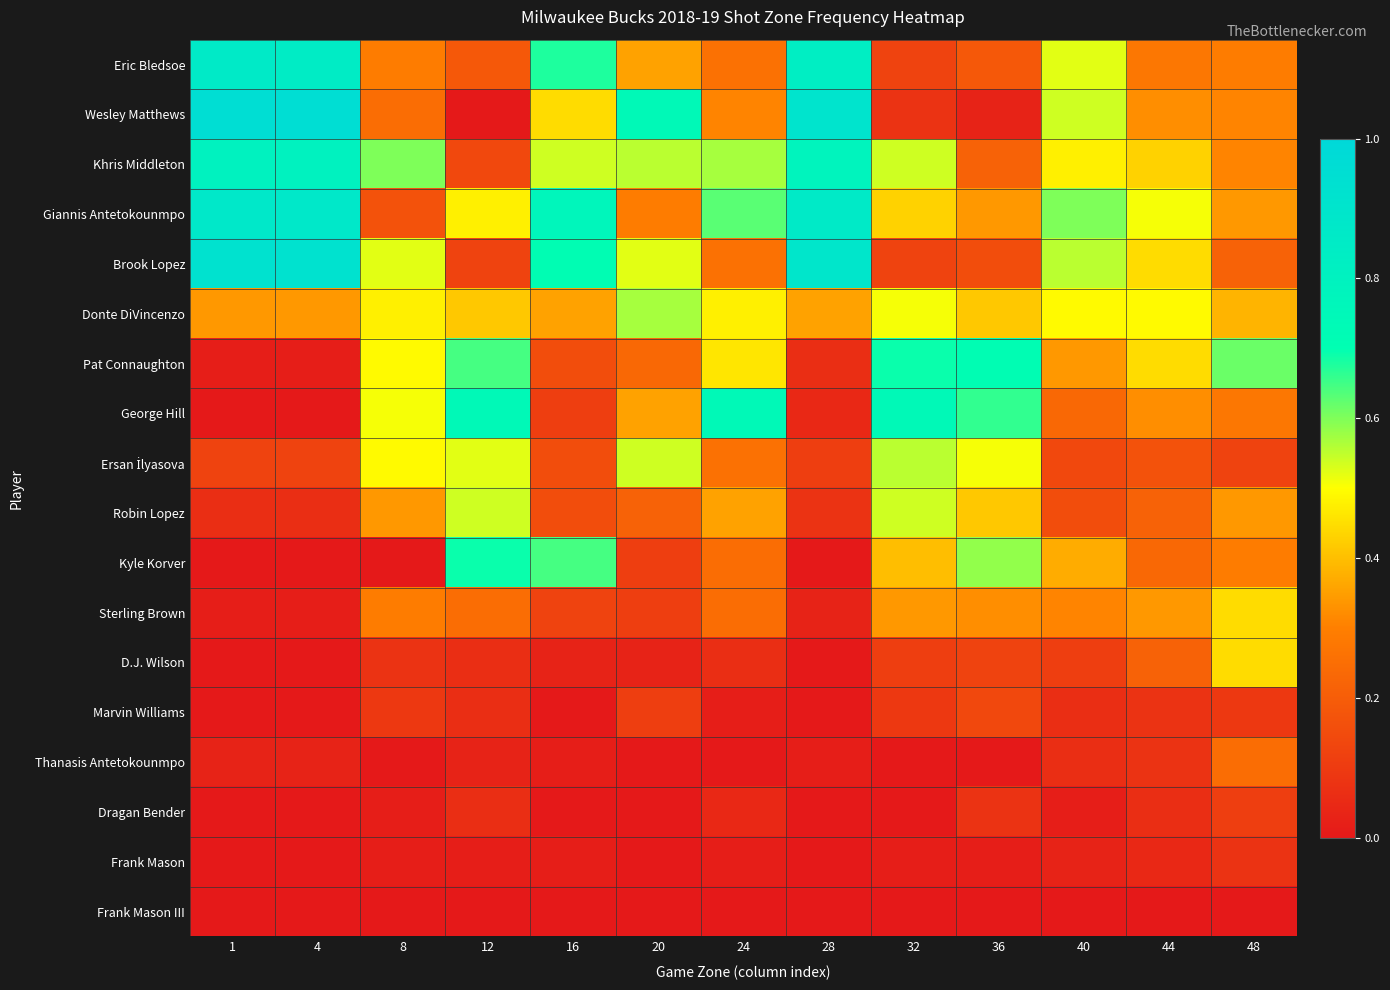

How many distinct data groups are displayed?

18